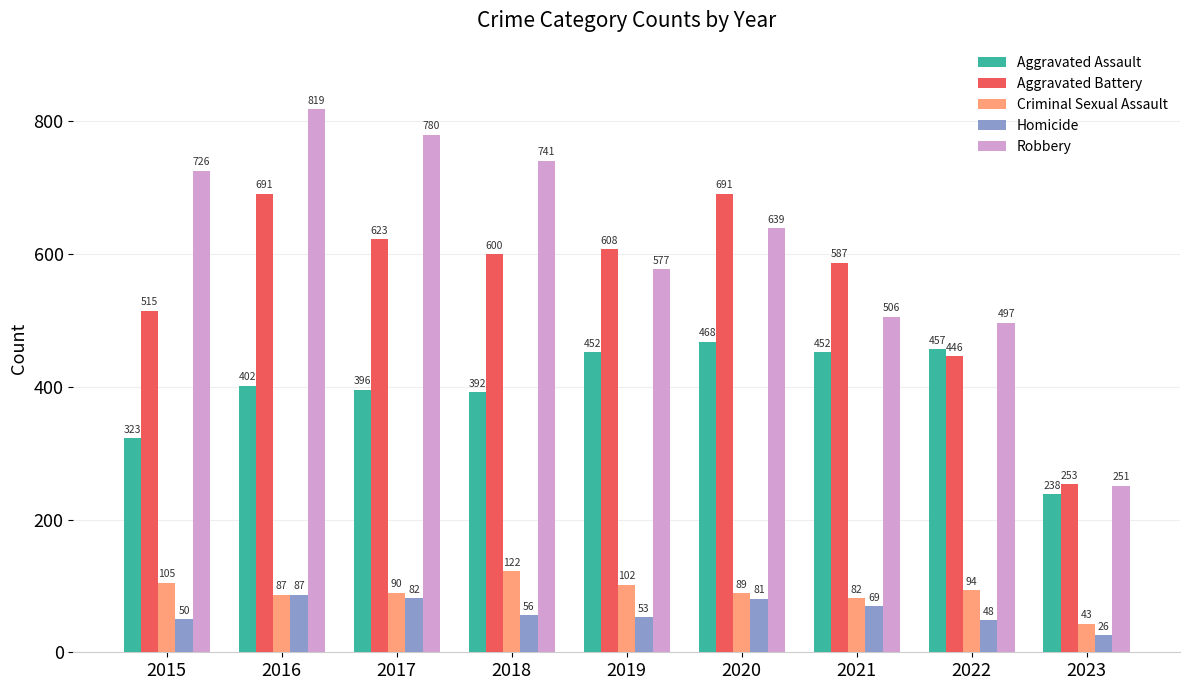

What is the maximum value shown in the chart?

819